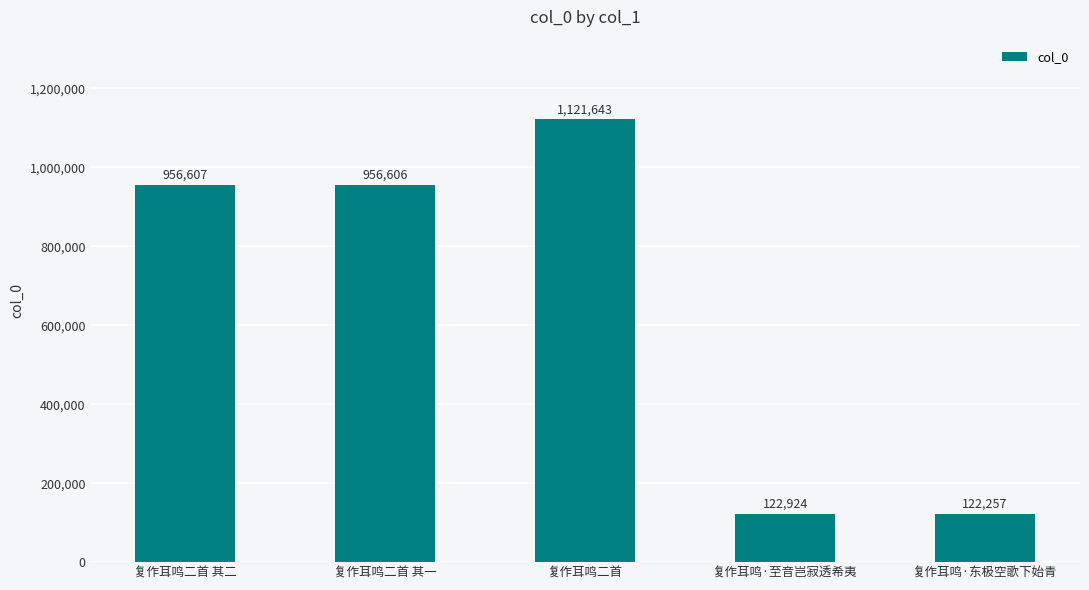

The value at 复作耳鸣二首 is 1895599. True or false?

False